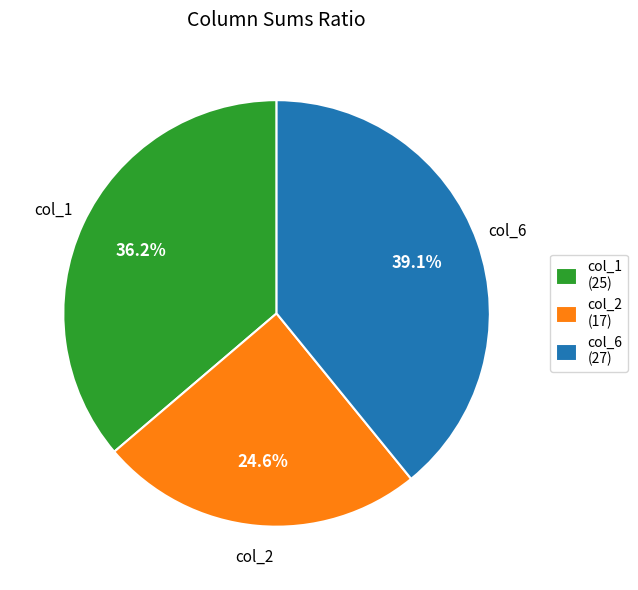

How much of the chart is everything except col_2 (17)?

75.4%